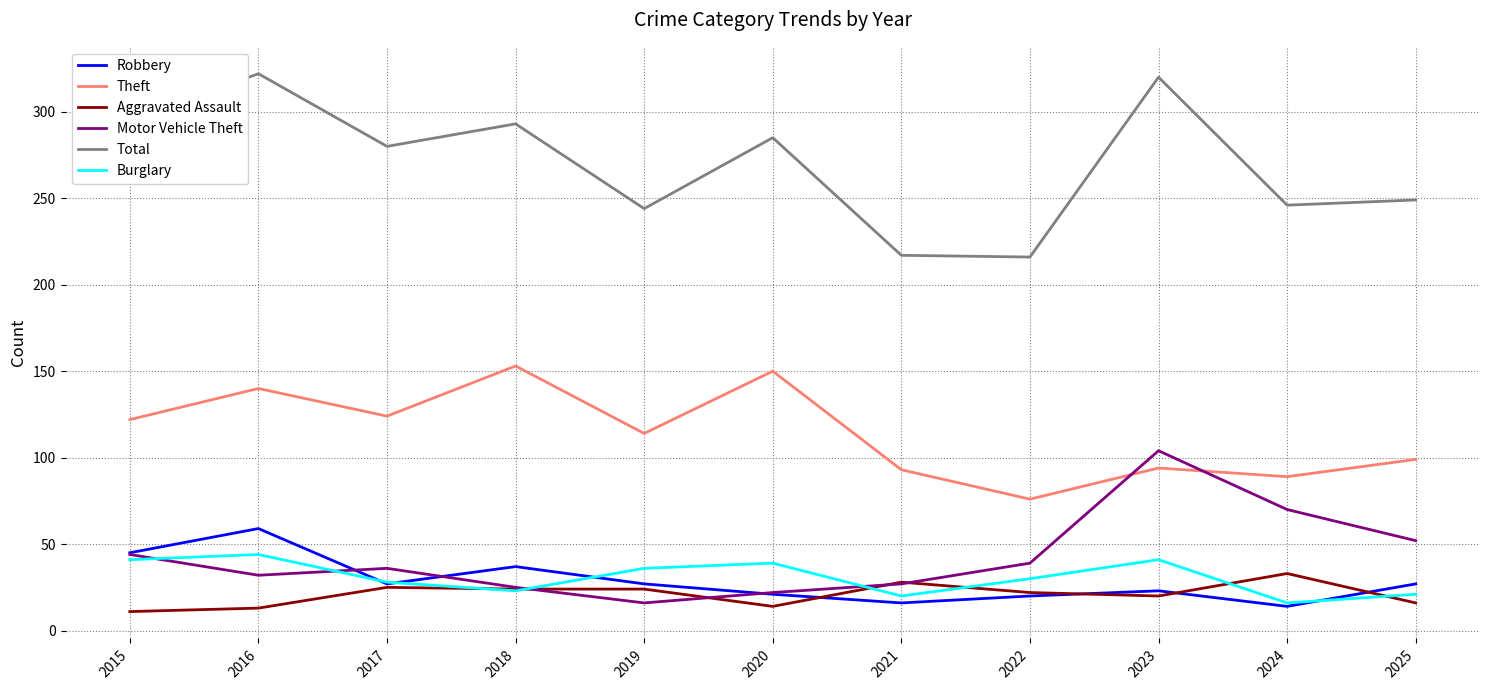

The Theft series shows 145 at 2024. True or false?

False